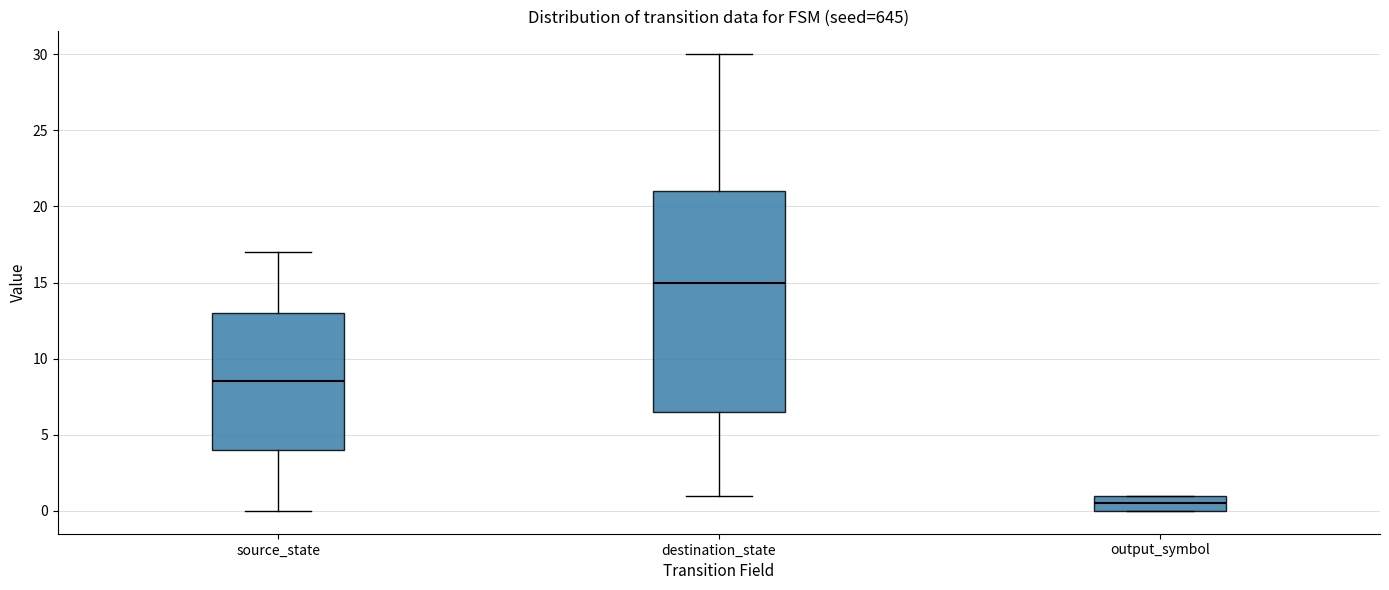

Reading left to right, transcribe this box plot: for each box, give where its median line is, the range the box spans, and where its two whiskers end, as read against the y-axis. The values are not printed on the chart, so give them approximately, as read against the axis.

source_state: median 8.5, box 4.0 to 13.0, whiskers 0.0 to 17.0
destination_state: median 15.0, box 6.5 to 21.0, whiskers 1.0 to 30.0
output_symbol: median 0.5, box 0.0 to 1.0, whiskers 0.0 to 1.0